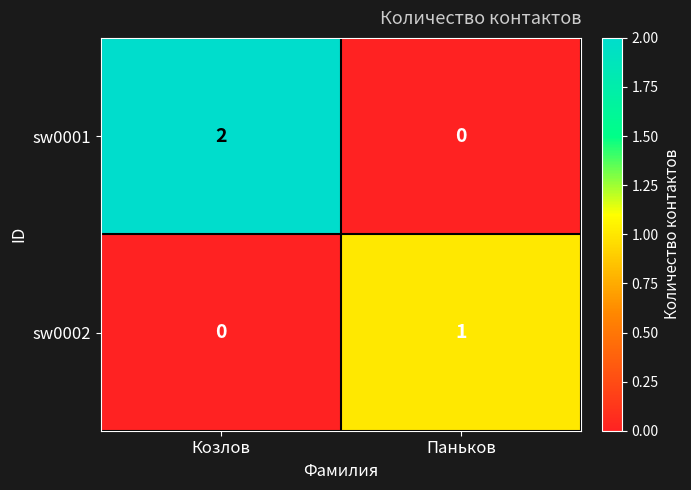

Which series has the widest spread of values?

sw0001